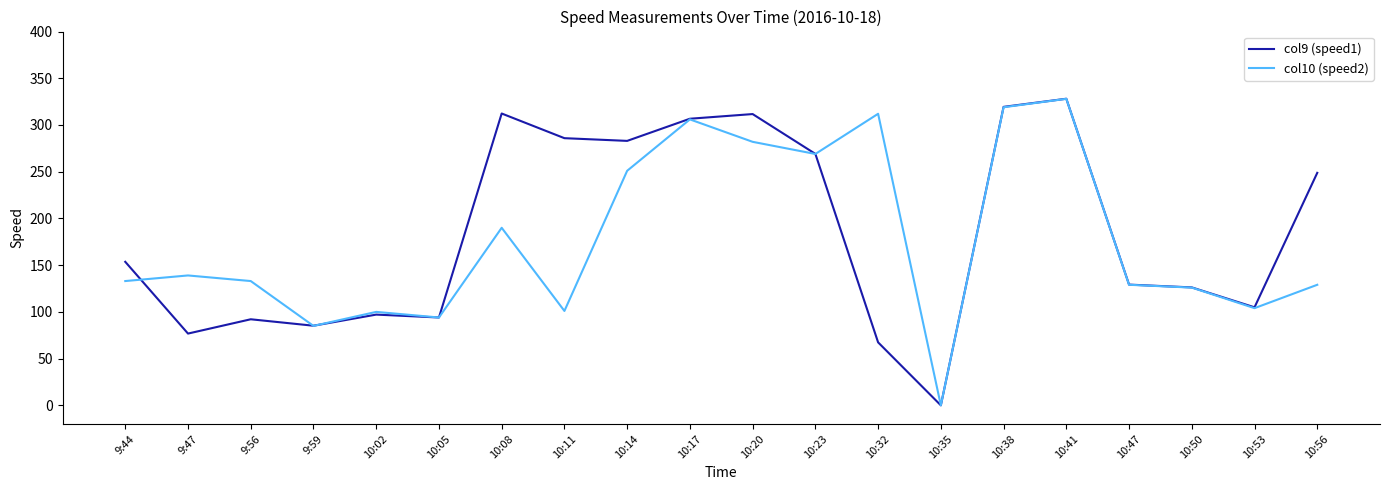

What are all the series names shown in the legend?

col9 (speed1), col10 (speed2)